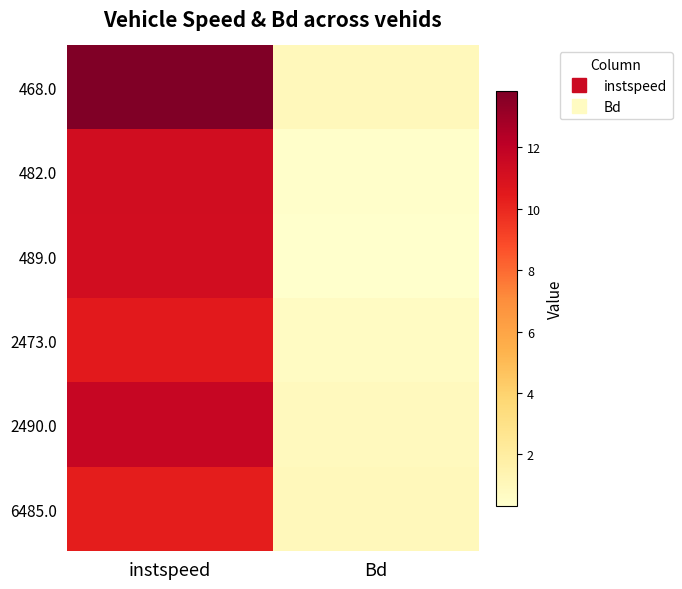

How many categories are shown in the chart?

2